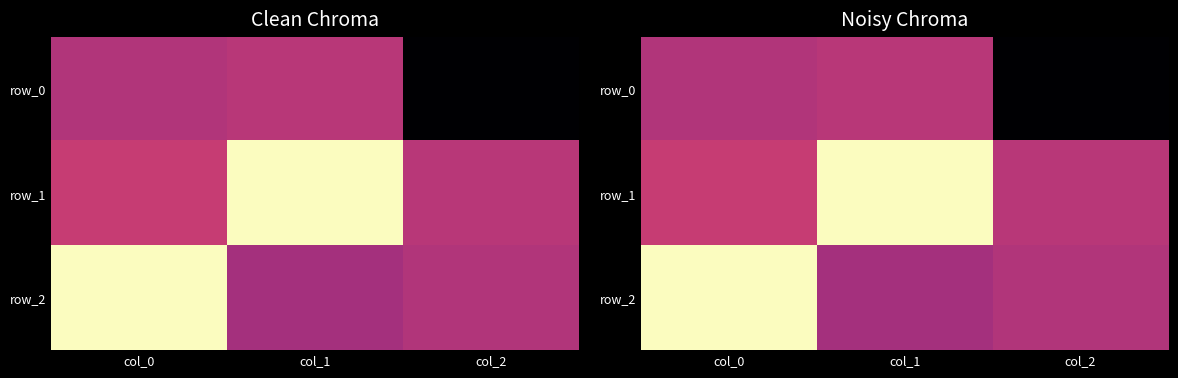

At which label is row_0 closest to 0?

col_1